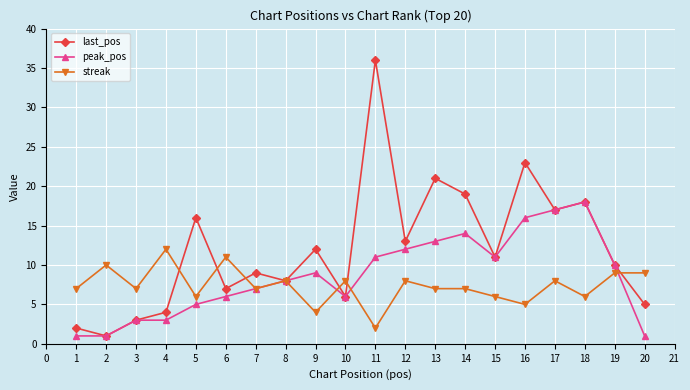

Where is peak_pos nearest to the value 9?

9